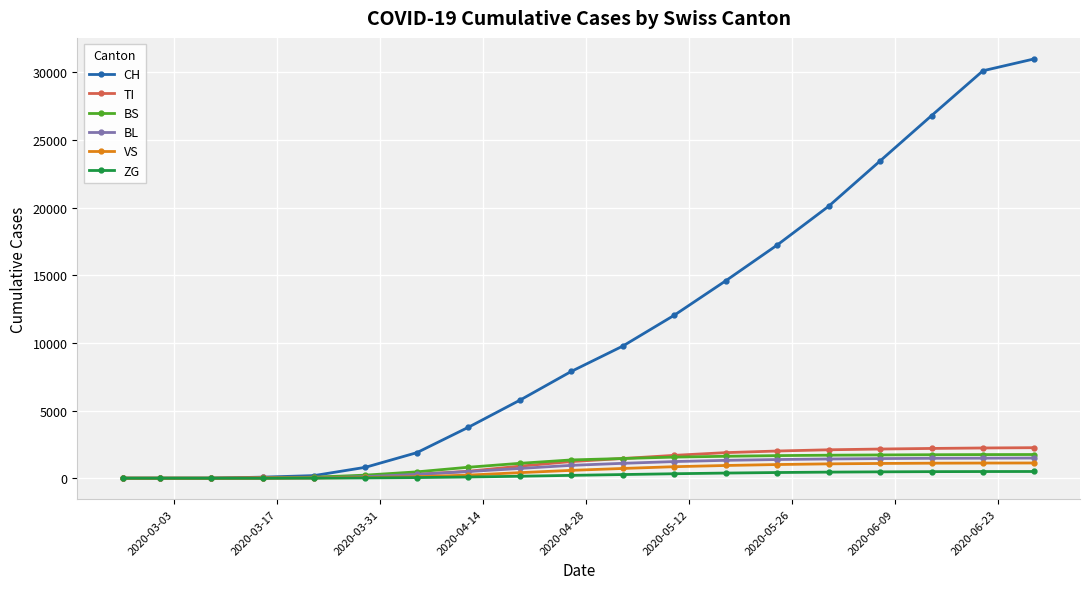

What is the greatest value displayed?

31000